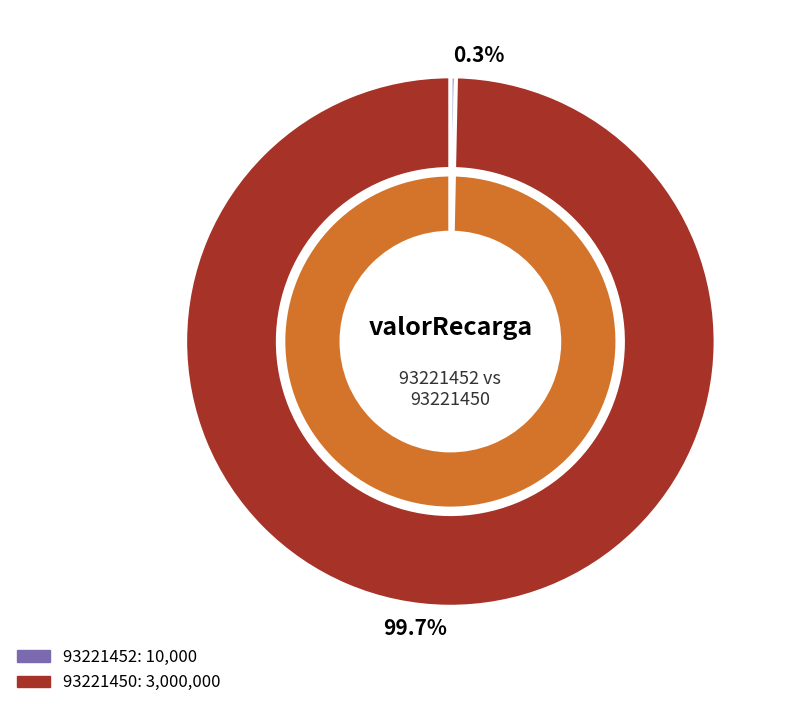

How much of the chart is everything except 93221452?

99.7%